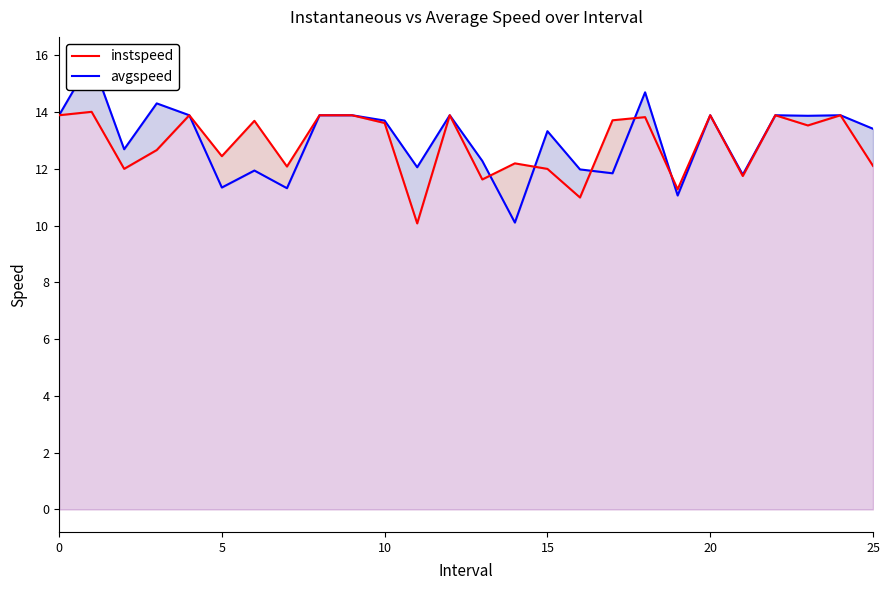

What is the sum of the instspeed values at 20 and 10?

27.5